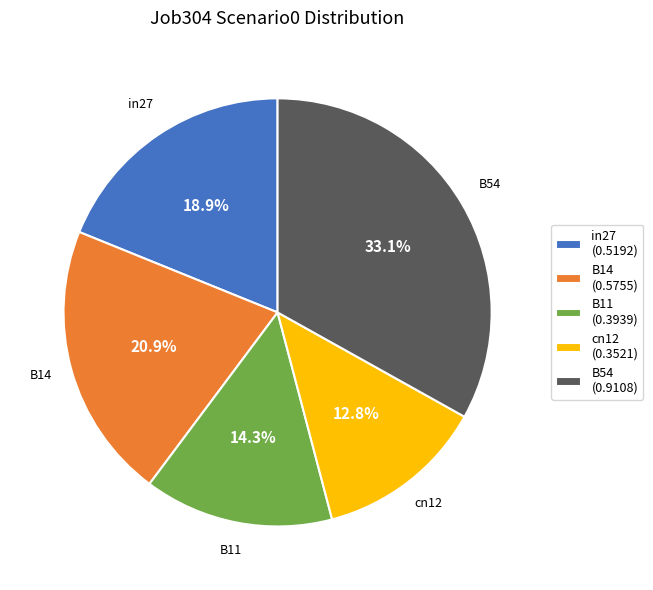

Between B11 and B54, which is larger?

B54